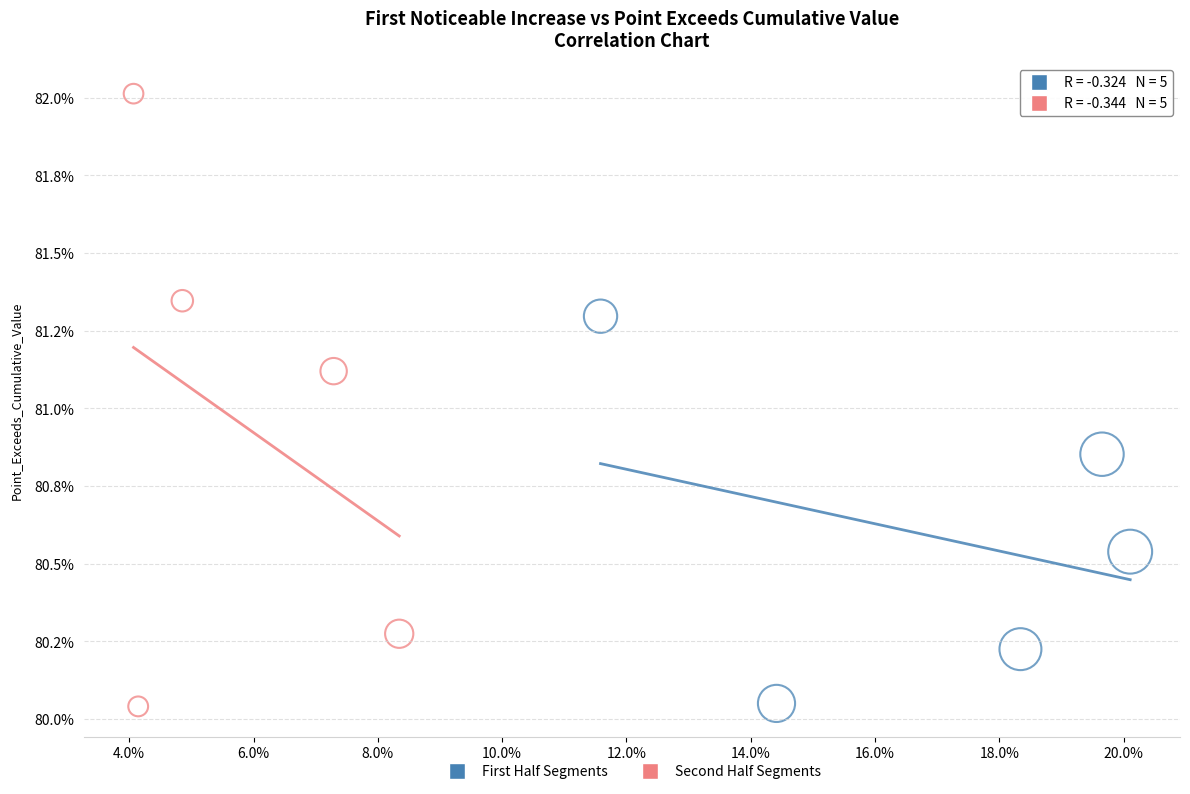

What are all the series names shown in the legend?

First Half Segments, Second Half Segments